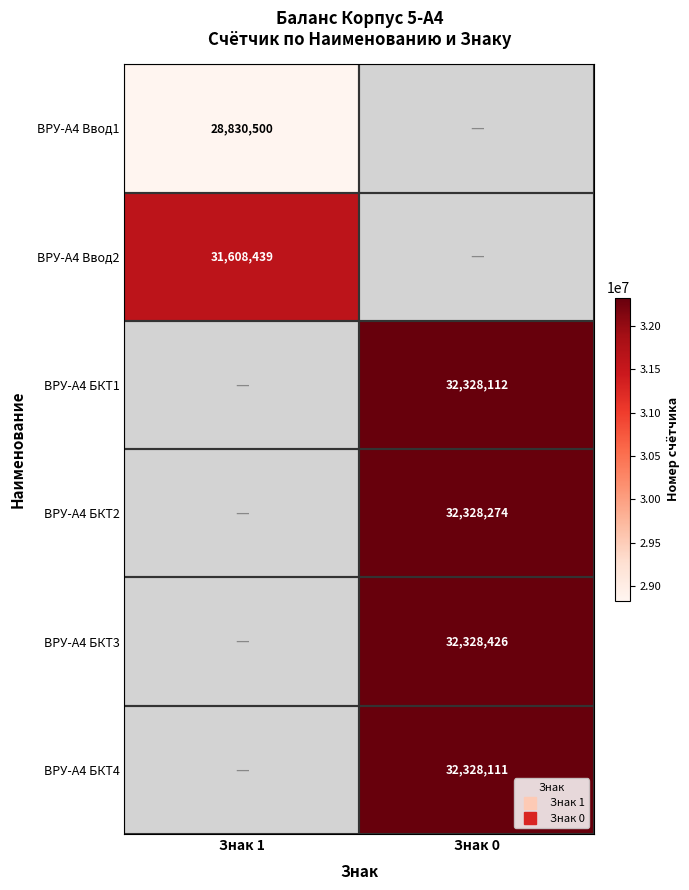

Where is ВРУ-А4 Ввод2 nearest to the value 31608439?

Знак 1